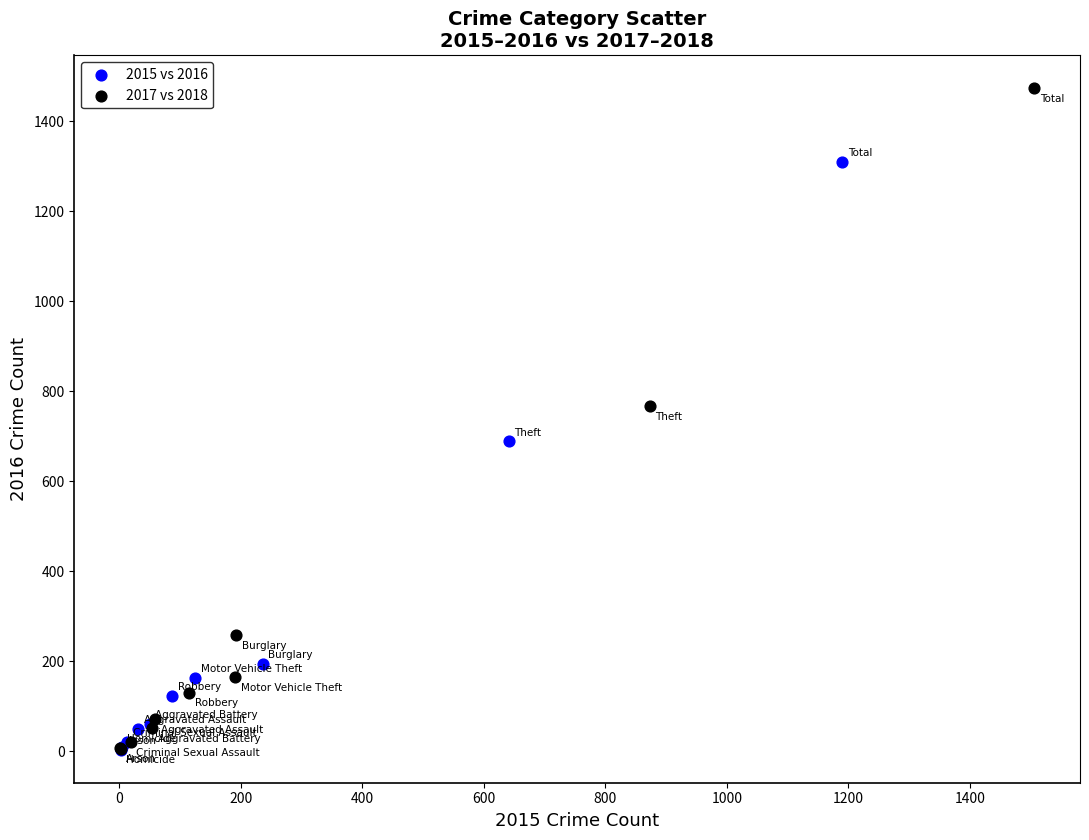

Which series has the widest spread of Y values?

2017 vs 2018